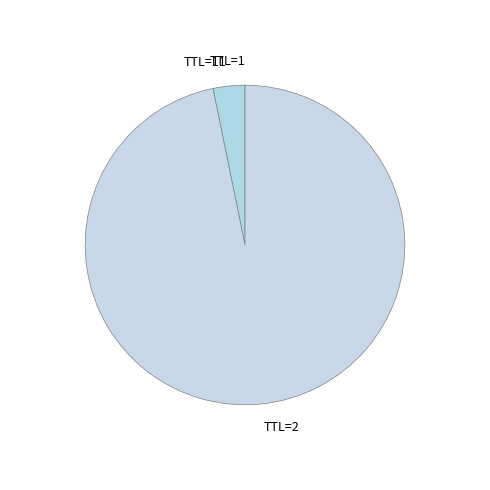

Is there any slice that represents more than half of the pie?

Yes